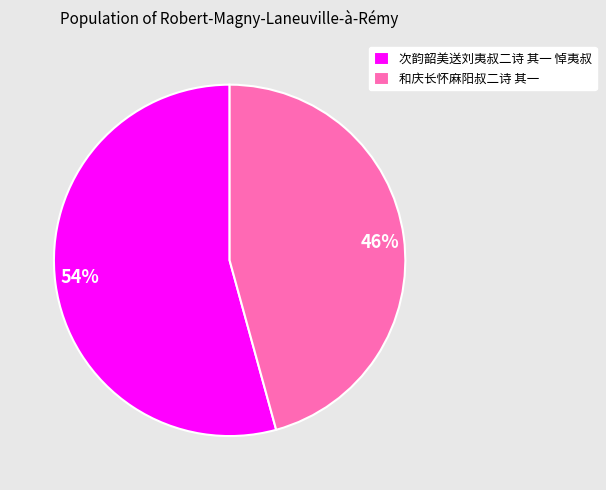

Does 和庆长怀麻阳叔二诗 其一 represent more than half of the total?

No